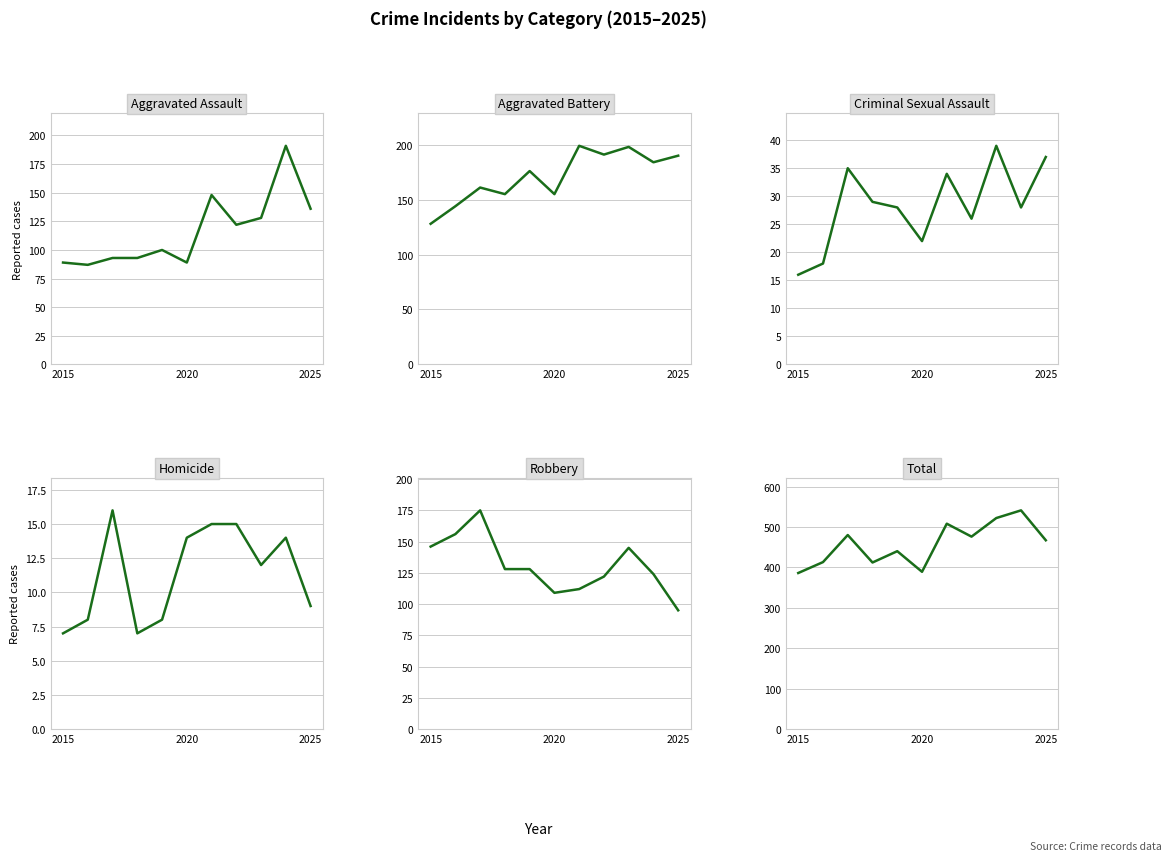

Which series changed the most between 2025 and 9?

Aggravated Assault